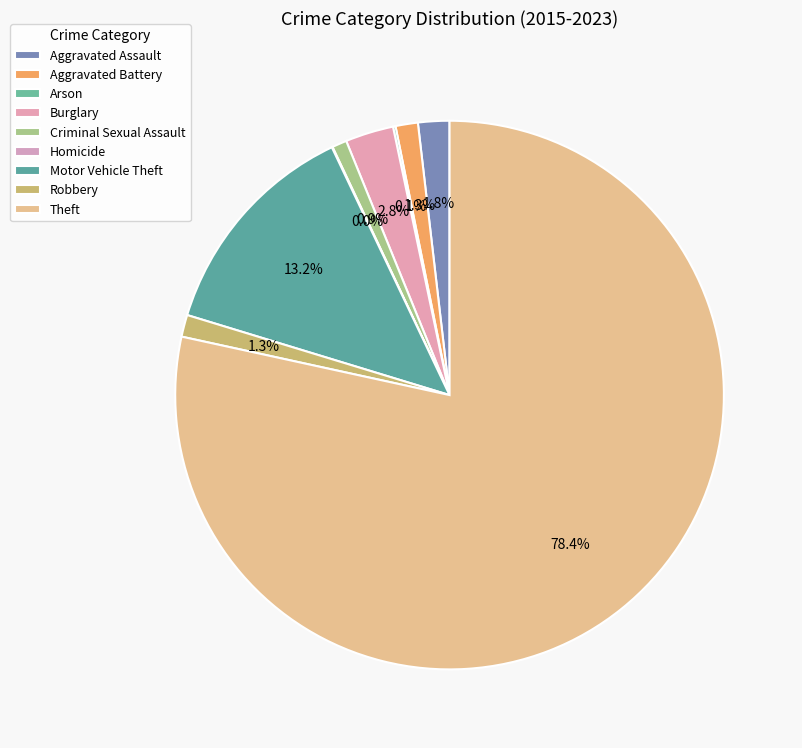

Rank the categories by value from highest to lowest.

Theft, Motor Vehicle Theft, Burglary, Aggravated Assault, Aggravated Battery, Robbery, Criminal Sexual Assault, Arson, Homicide